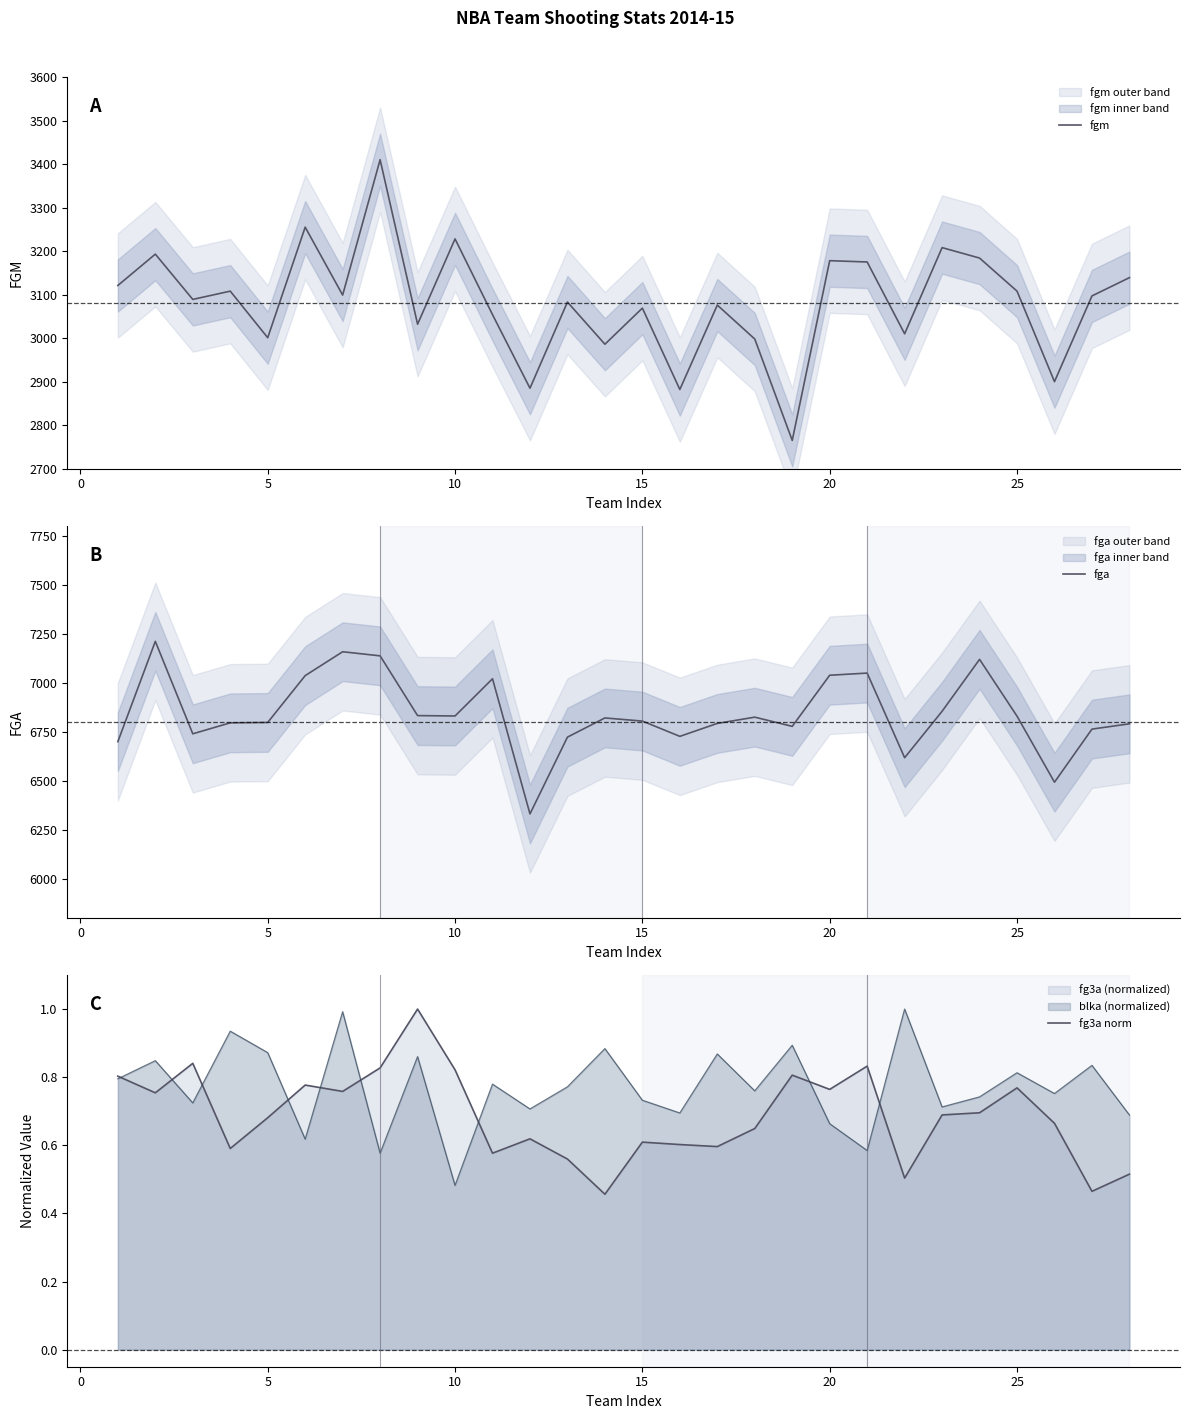

True or false: fga and fg3a norm intersect in this chart.

False